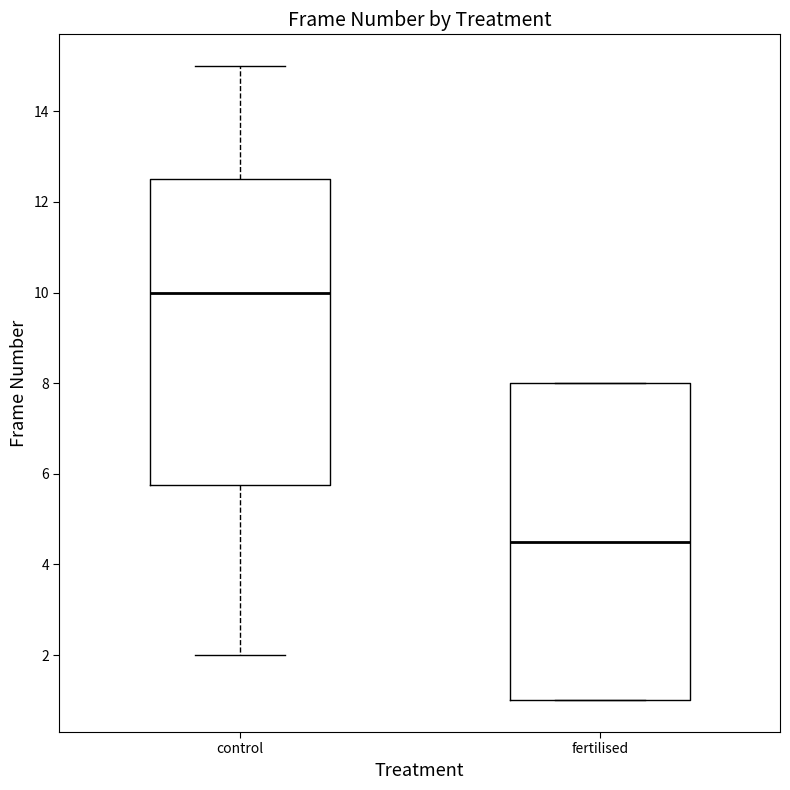

Reading left to right, transcribe this box plot: for each box, give where its median line is, the range the box spans, and where its two whiskers end, as read against the y-axis. The values are not printed on the chart, so give them approximately, as read against the axis.

control: median 10.0, box 5.8 to 12.6, whiskers 2.0 to 15.0
fertilised: median 4.6, box 1.0 to 8.0, whiskers 1.0 to 8.0